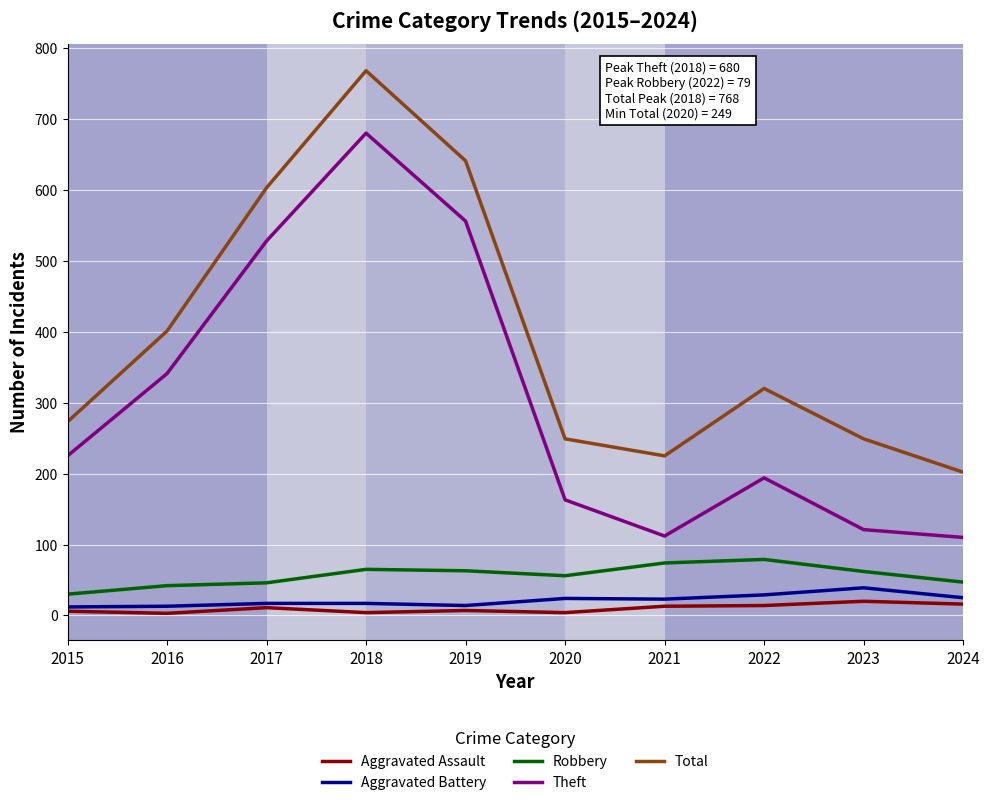

Which series has the largest total across all categories?

Total